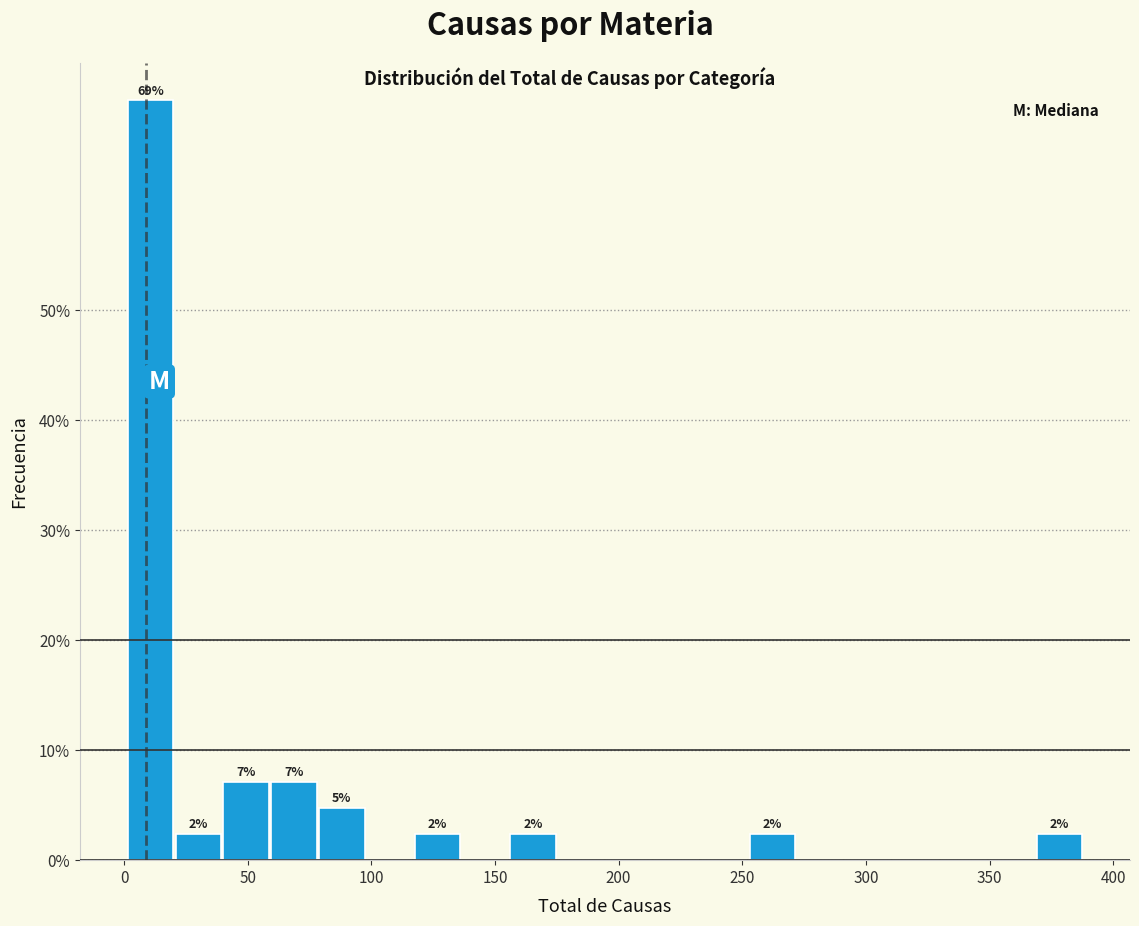

Read against the x-axis, roughly where is the centre of the tallest bar?

10